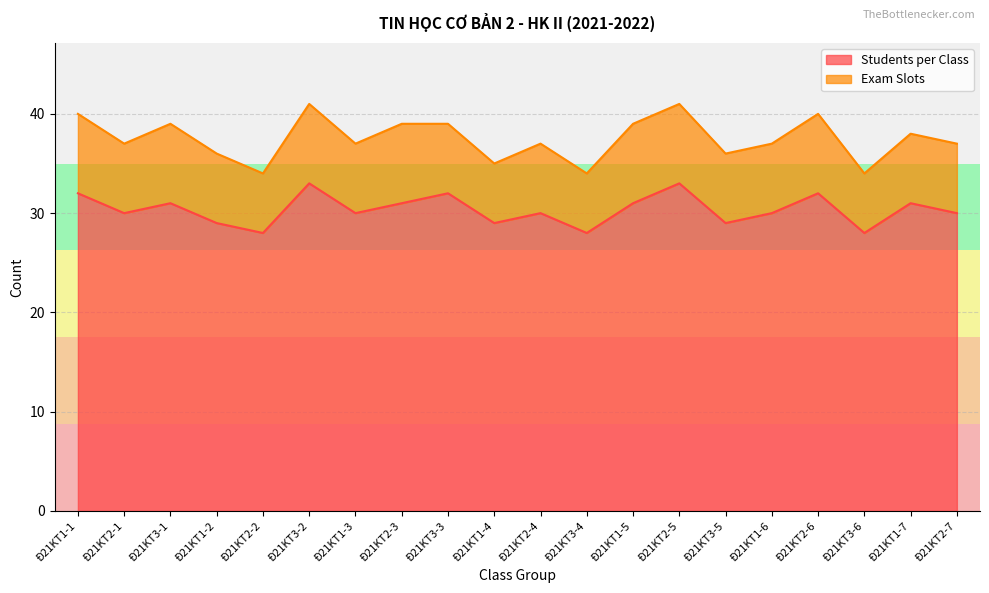

How many interior local valleys (lower than both neighbors) does the data have?

7